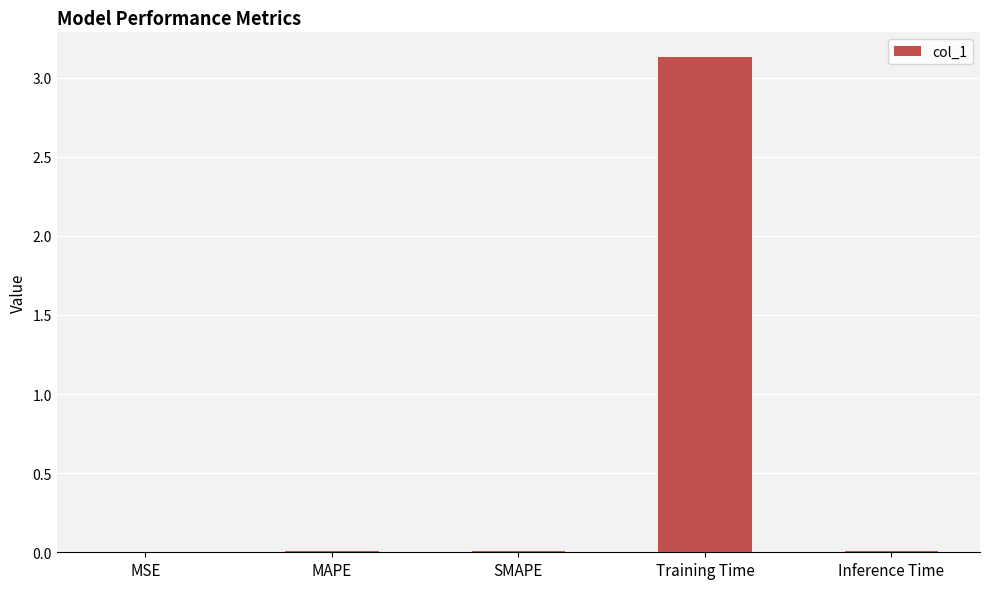

Which label corresponds to the largest value in the chart?

Training Time